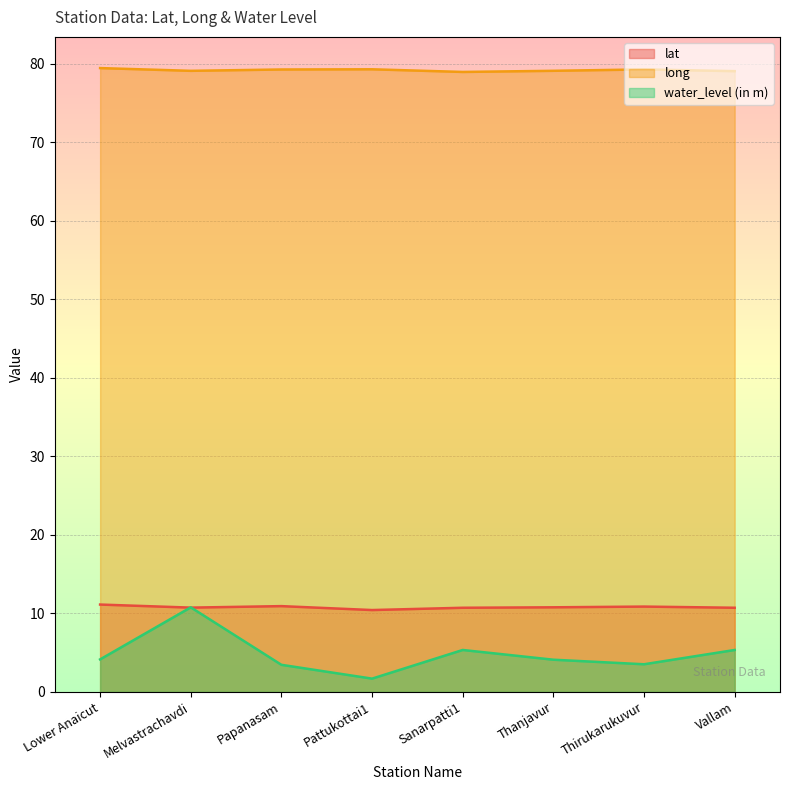

The value of water_level (in m) at Papanasam is 2.1. True or false?

False